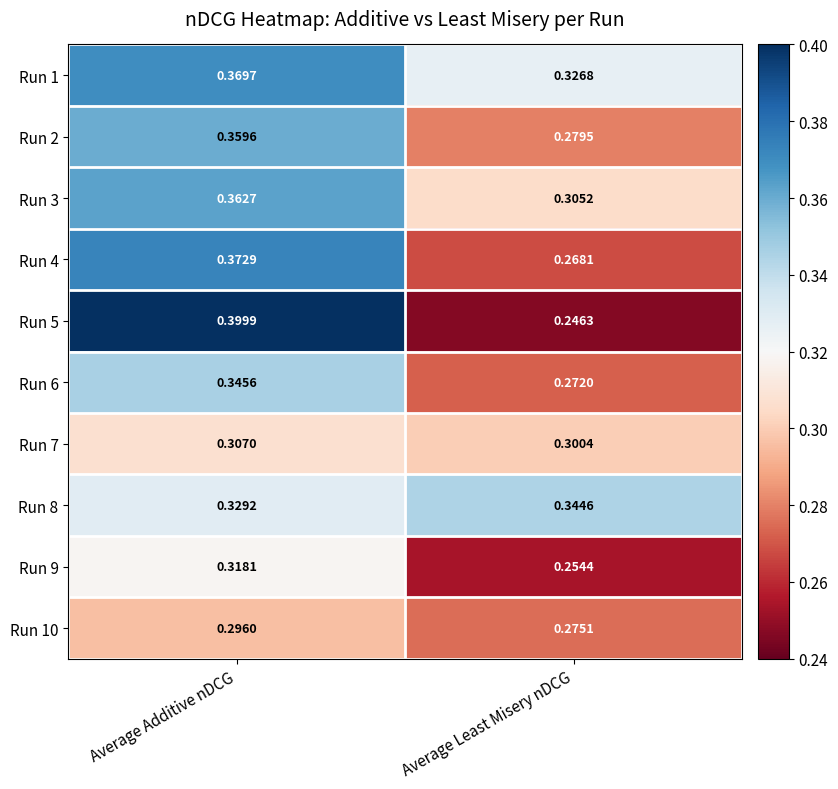

Is the value of Run 6 at Average Additive nDCG greater than the value of Run 2 at Average Least Misery nDCG?

Yes